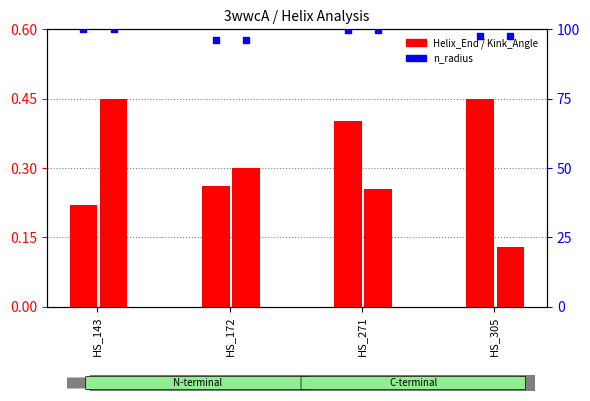

Reading right to left, transcribe all the data shown in this chart.

Helix_End: 0.5	0.4	0.3	0.2
Kink_Angle: 0.1	0.3	0.3	0.5